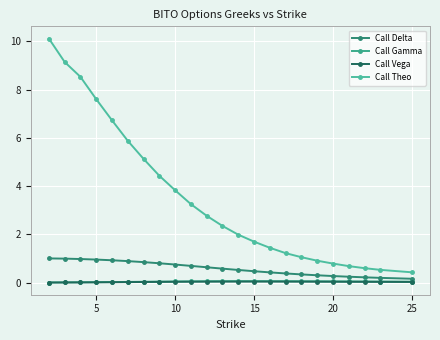

How many distinct data groups are displayed?

4